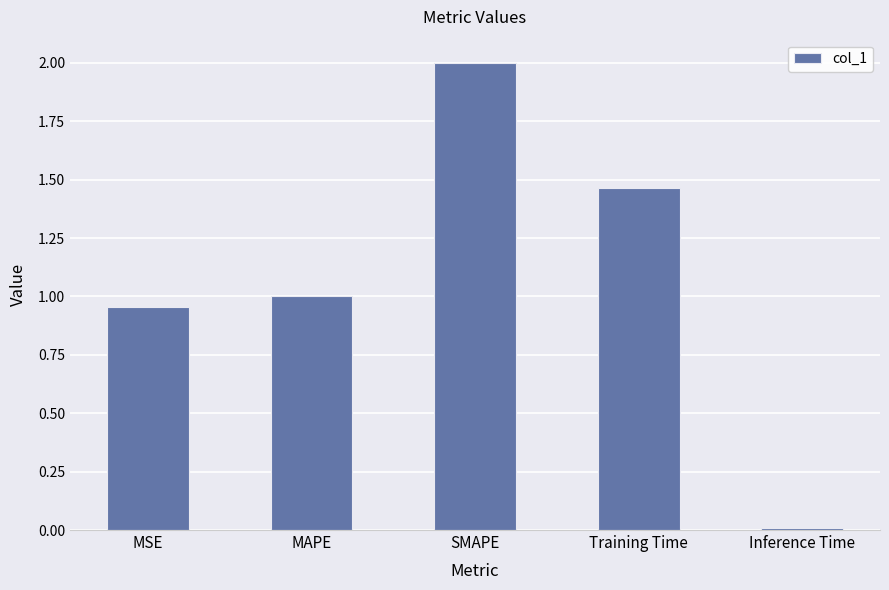

Is it true that the value at SMAPE is 2.8?

False